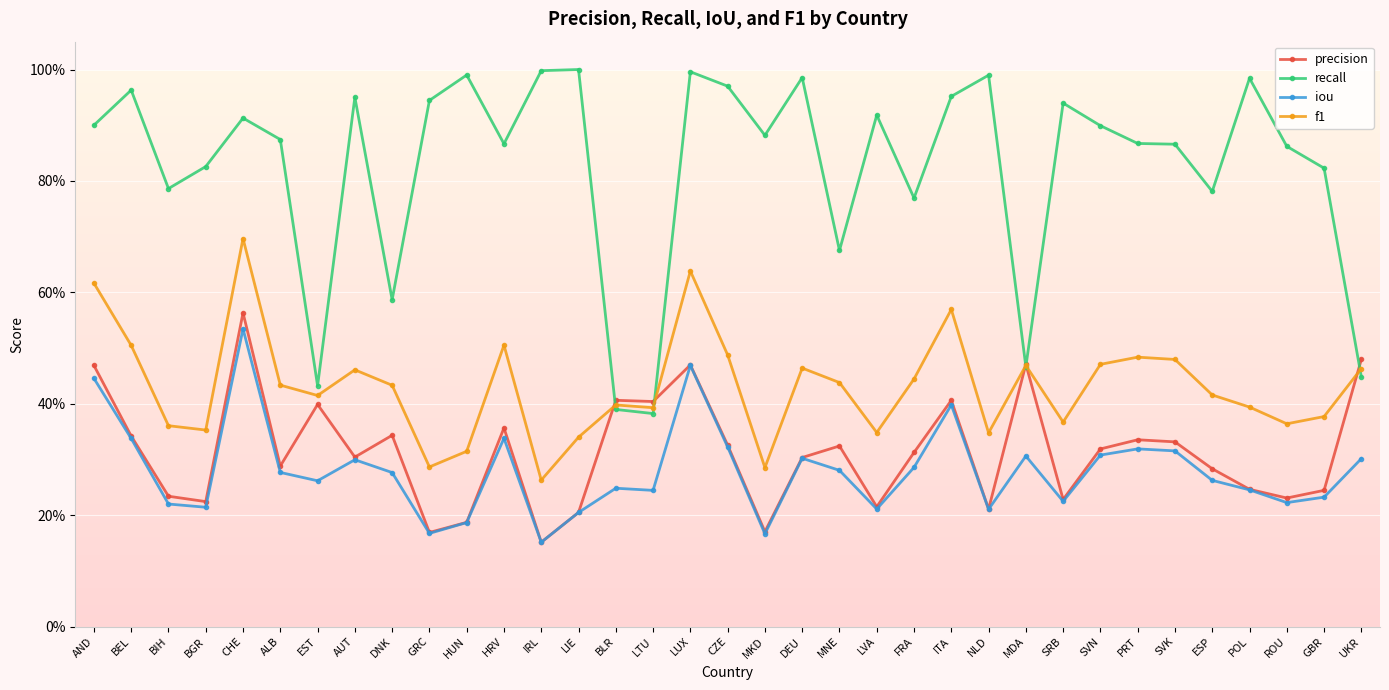

In recall, how many points are higher than both neighbors (excluding endpoints)?

11